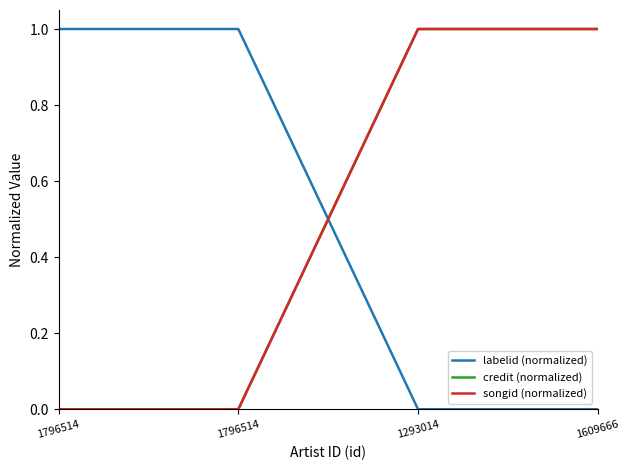

True or false: songid (normalized) and credit (normalized) intersect in this chart.

False